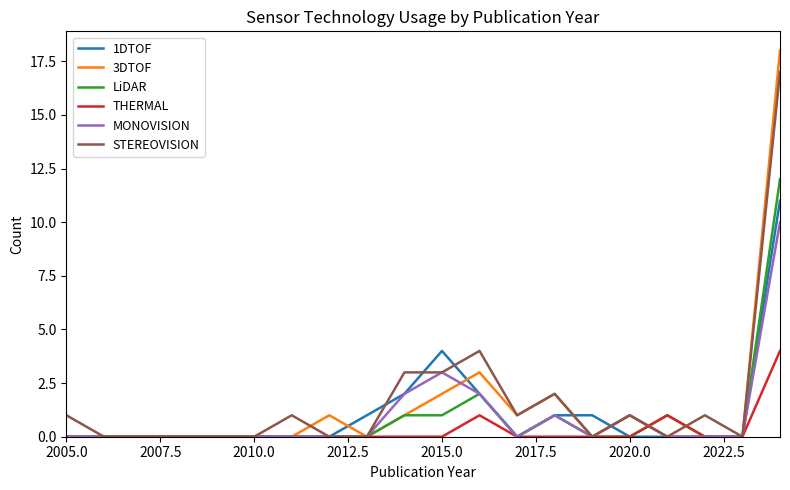

What is the highest value of the MONOVISION series?

10